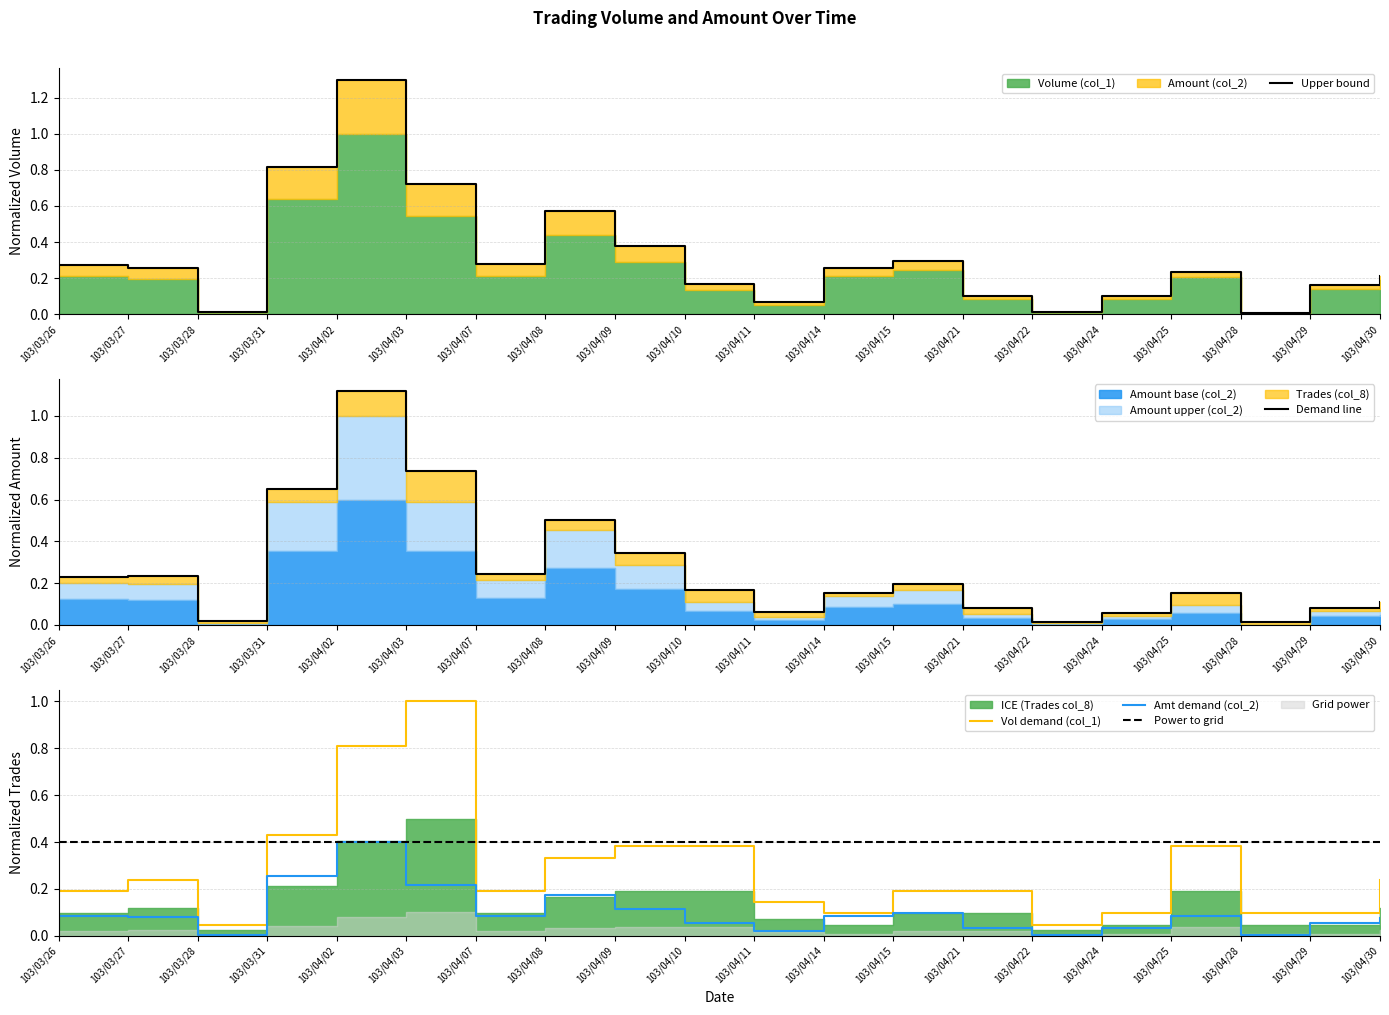

What is the difference between the second highest and second lowest values in the Demand line series?

0.7